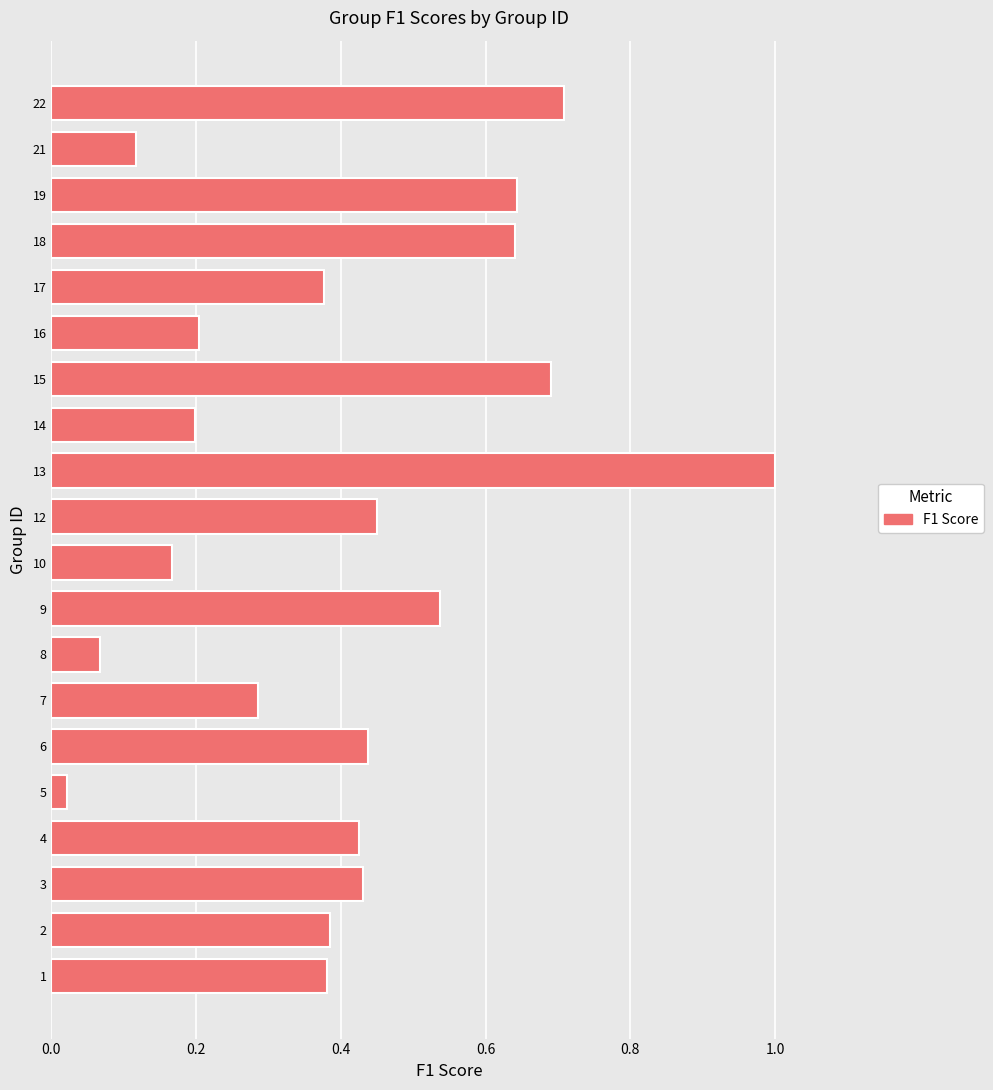

Is it true that the value at 9 is 0.2?

False